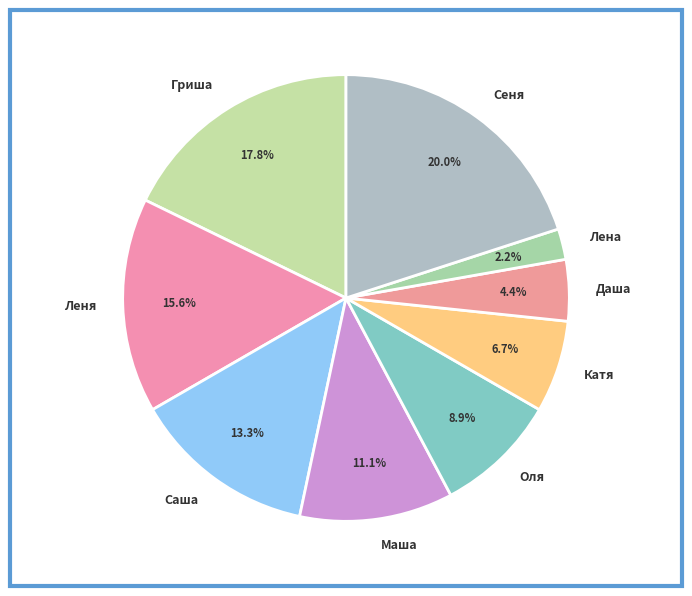

What is the ratio of the value at Леня to the value at Катя?

2.3